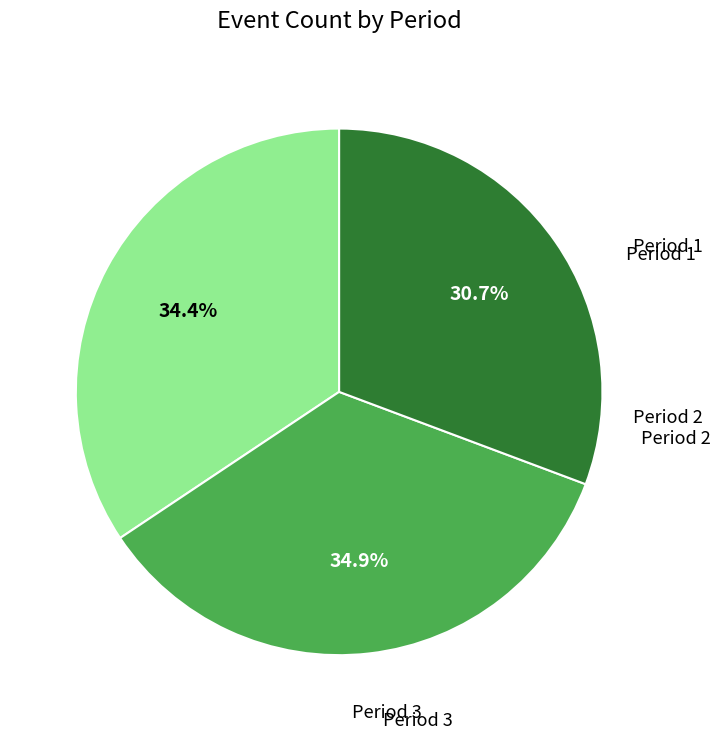

Does any single category account for the majority?

No